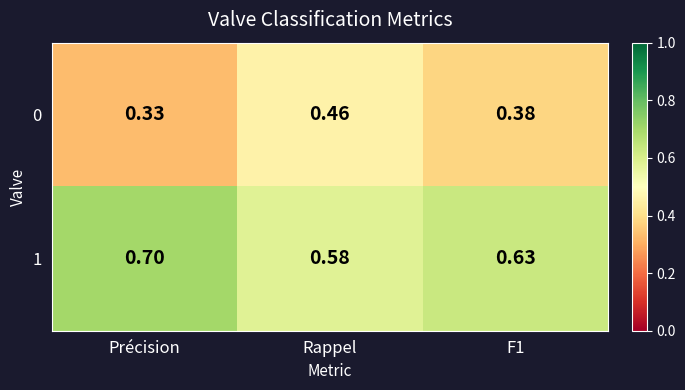

Is the value of 1 at F1 greater than the value of 0 at Précision?

Yes